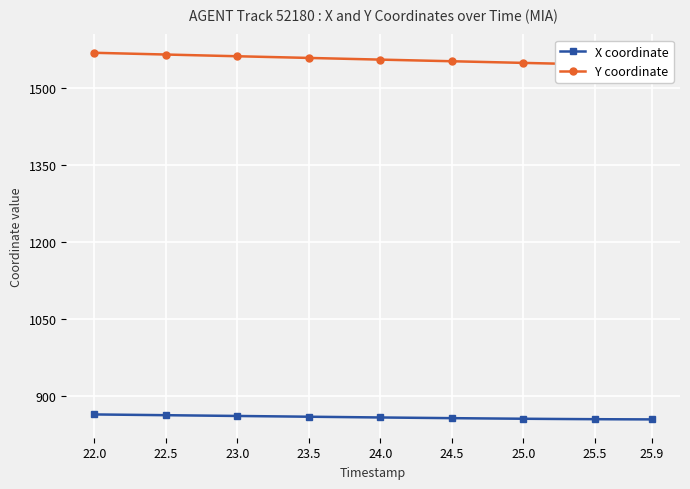

Rank the series by their average value, from highest to lowest.

Y coordinate, X coordinate